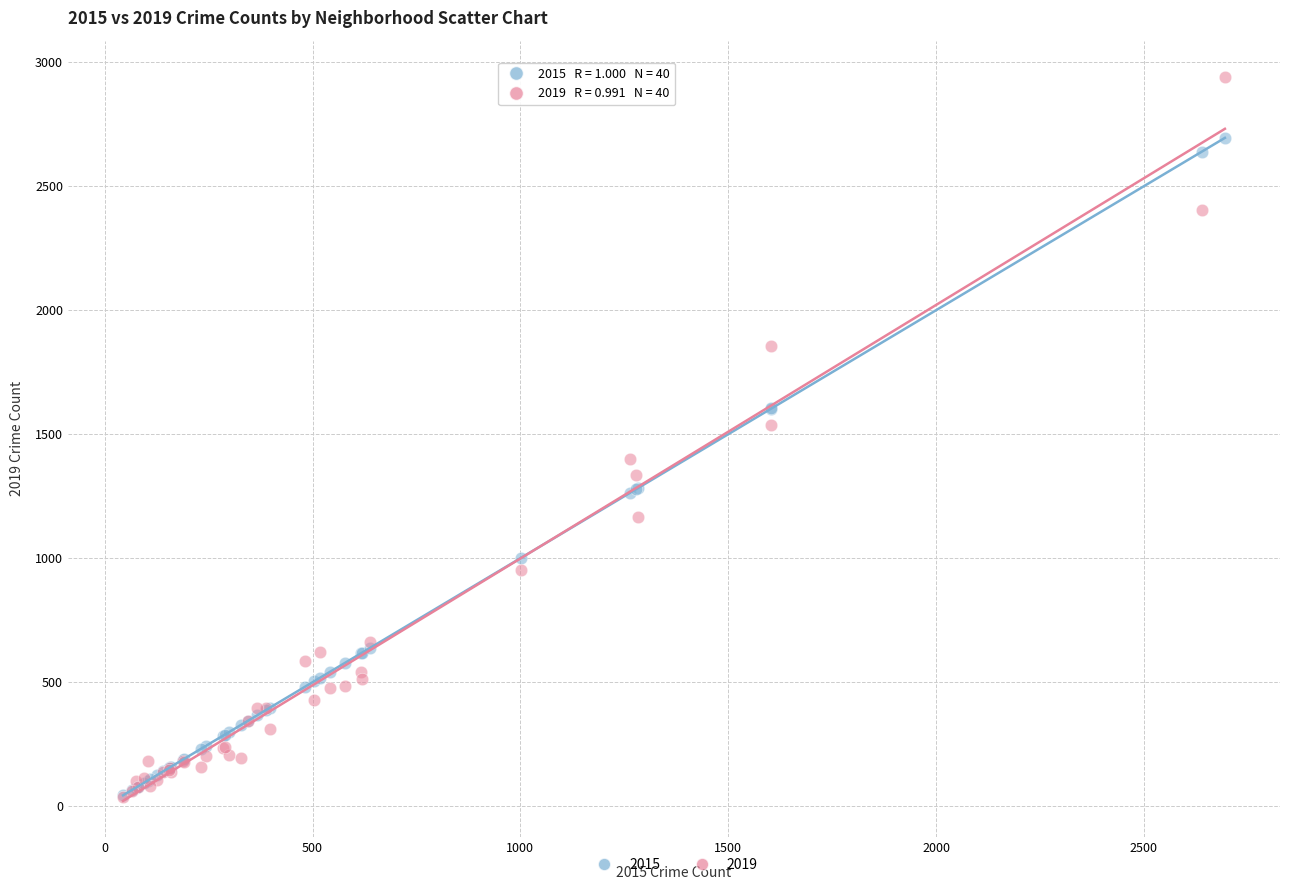

Across all series, what Y value is closest to 1489?

1539